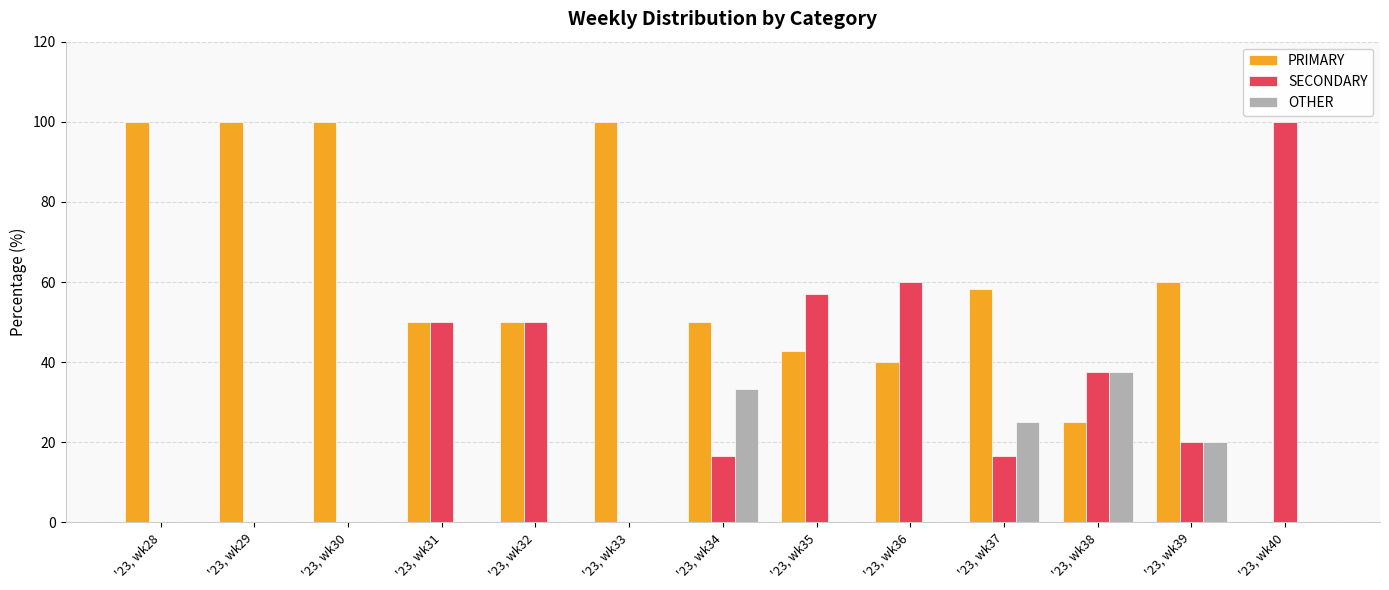

What is the sum of all SECONDARY values?

408.0